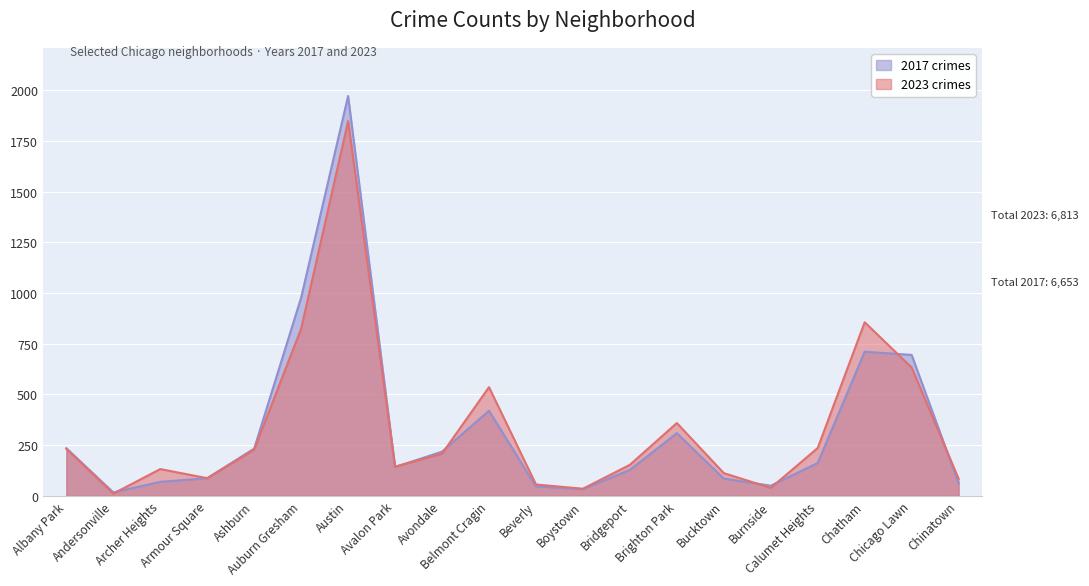

Is it true that 2017 crimes equals 126 at Albany Park?

False